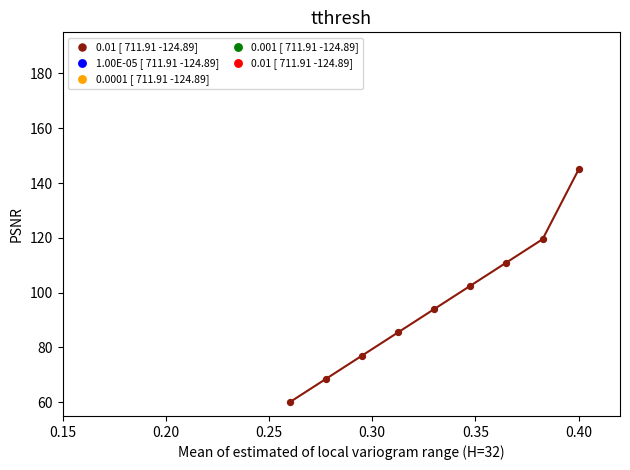

What is the average Y value?

95.9